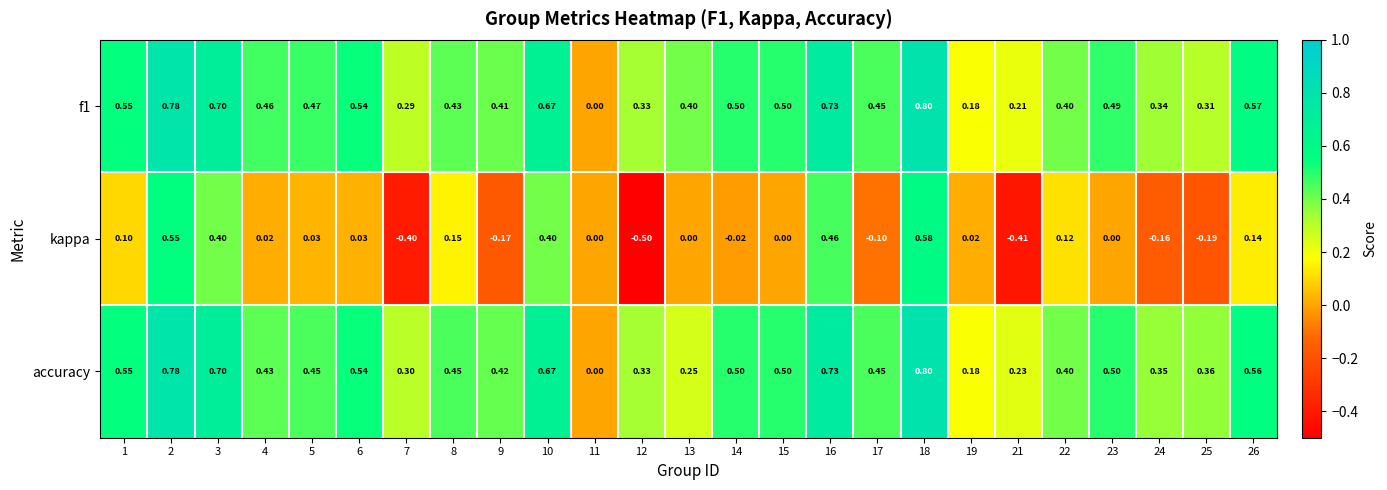

Which series changed the most between 8 and 12?

kappa